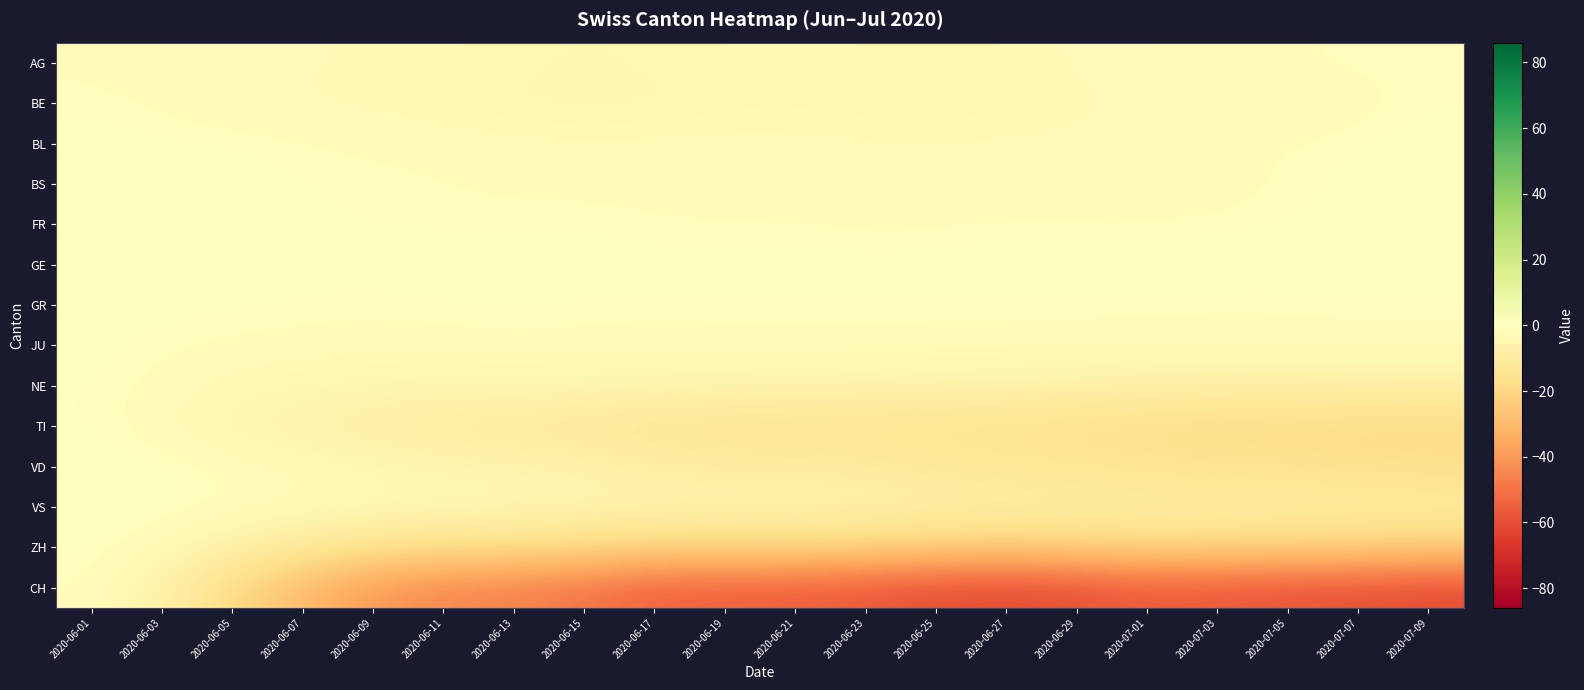

Between 2020-06-07 and 2020-06-27, which series saw the biggest shift?

CH